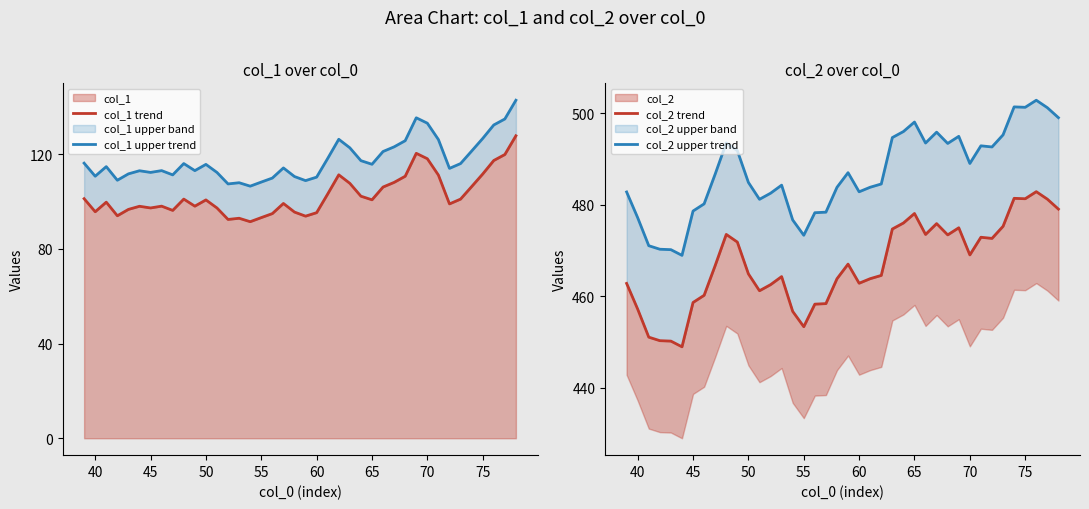

What is the minimum value for col_1 trend?

91.4